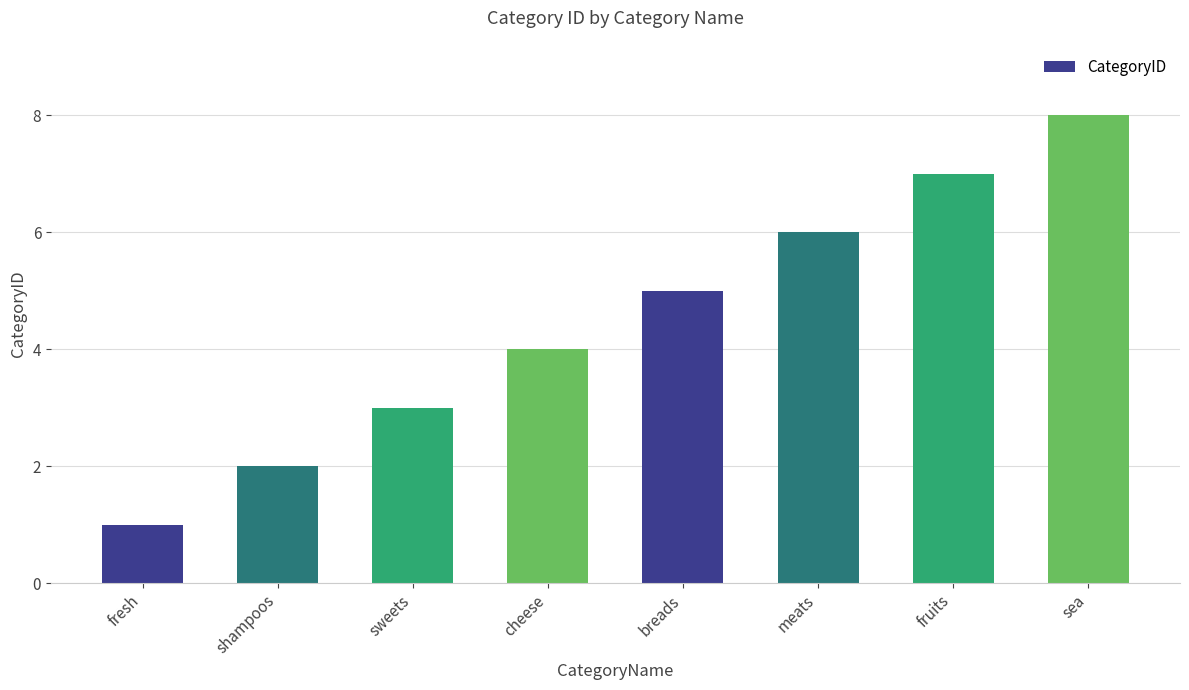

What is the change in value from shampoos to fruits?

+5